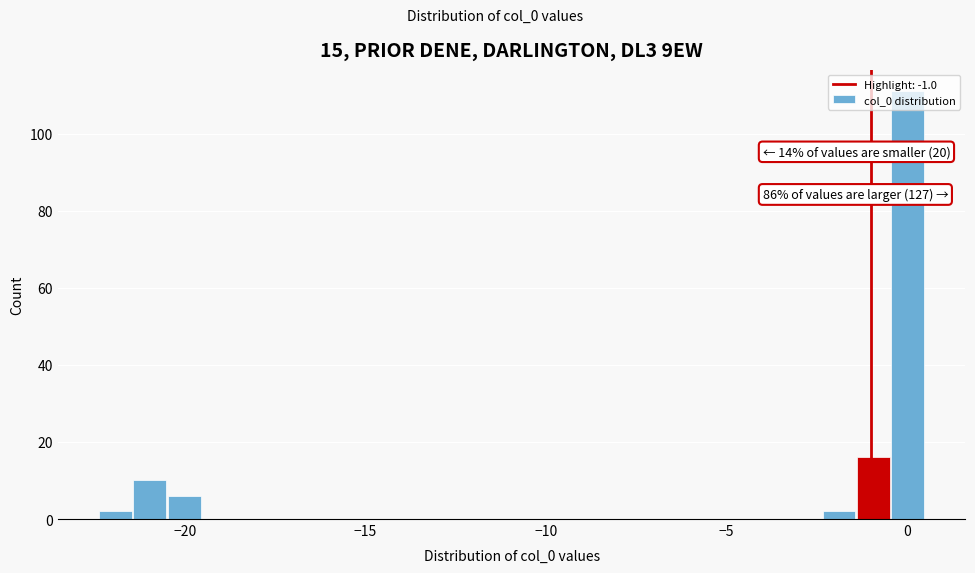

Around what value on the x-axis is the tallest bar? Give the approximate position of its centre, as read against the axis.

0.0